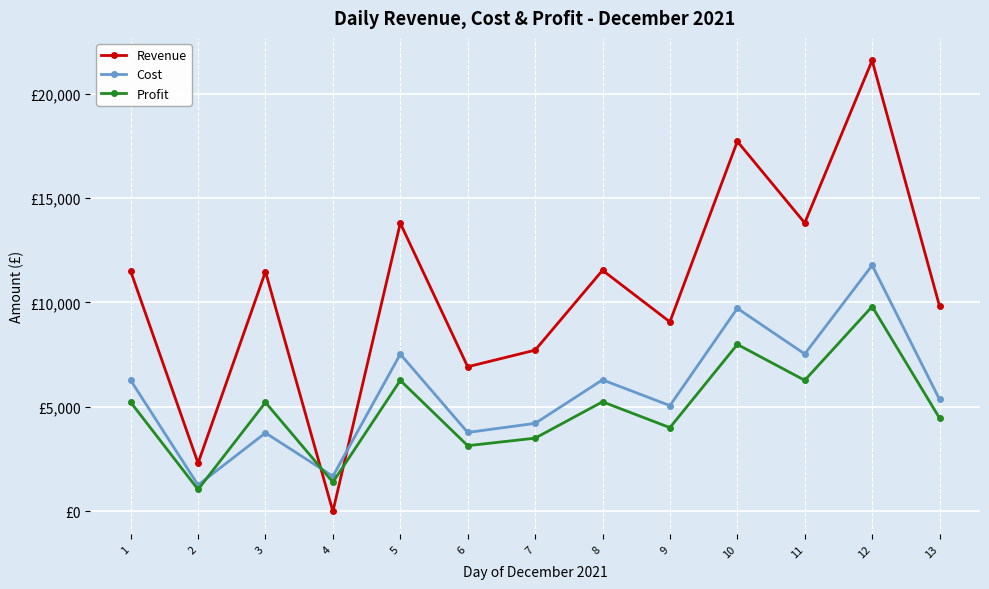

The value of Revenue at 1 is 5818. True or false?

False